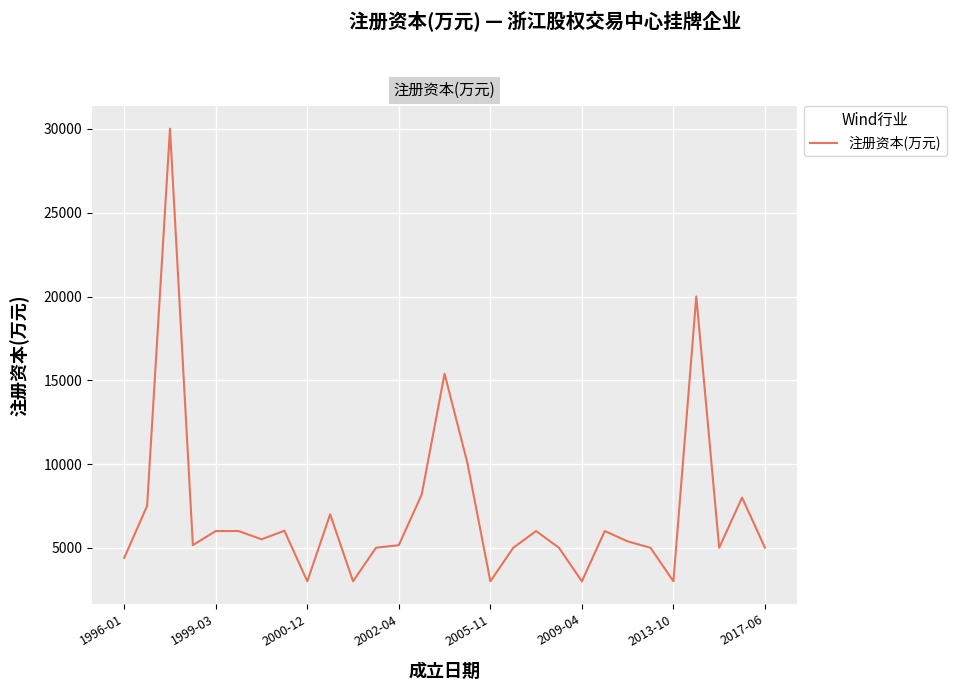

What is the difference between the maximum and minimum values?

27018.0